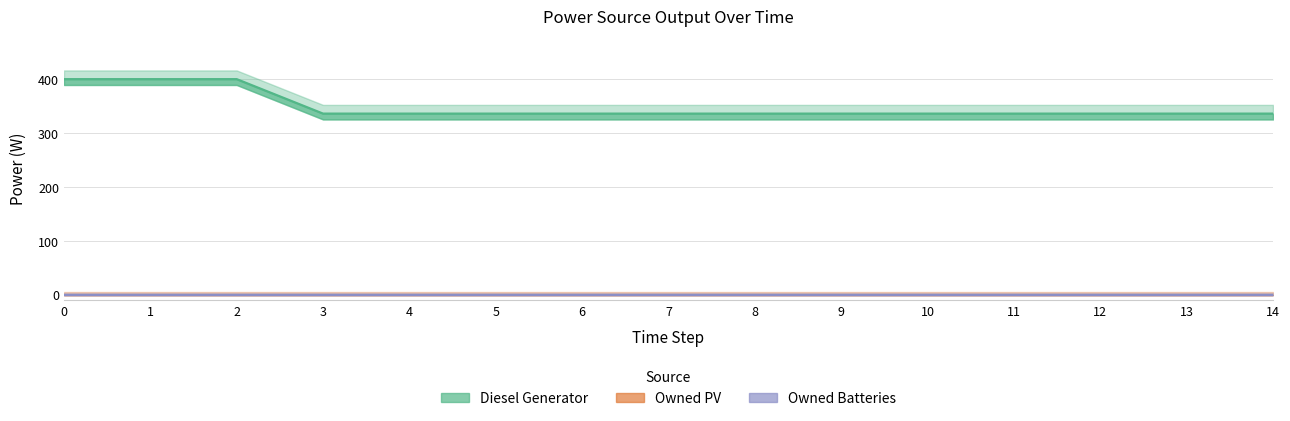

Which series has the largest range (max minus min)?

Diesel Generator